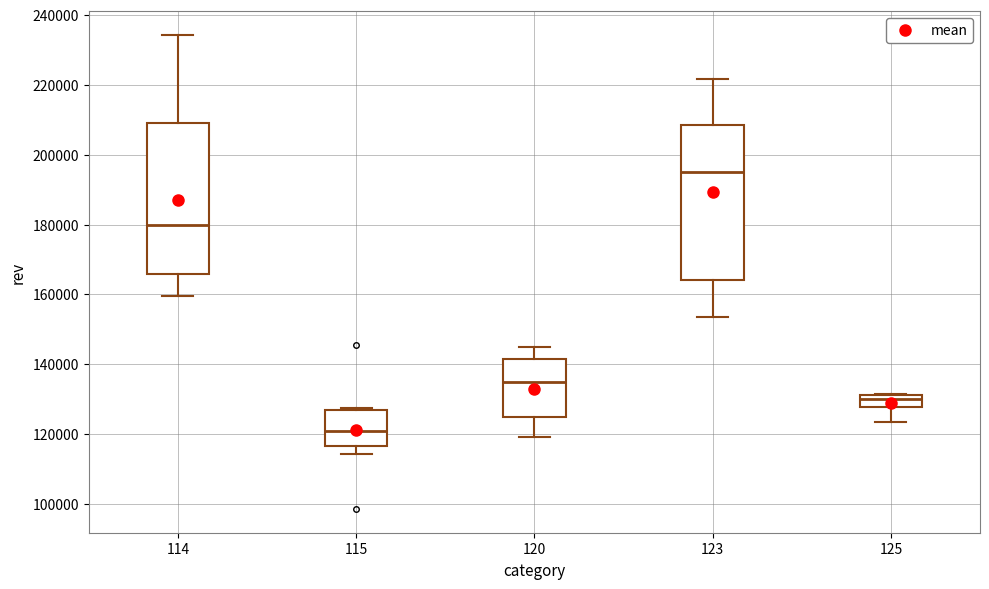

Where is the upper edge of the box at x = 115 on the y-axis? The values are not printed on the chart, so give them approximately, as read against the axis.

126000